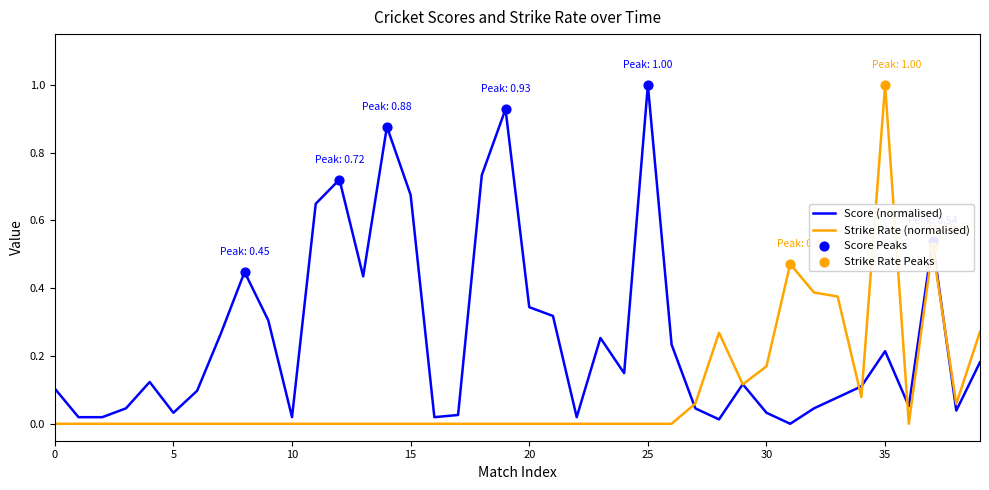

Which series has the largest total across all categories?

Score (normalised)